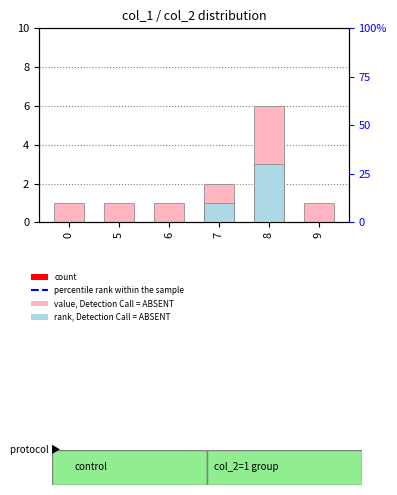

What is the sum of the rank, Detection Call = ABSENT values at 7 and 9?

1